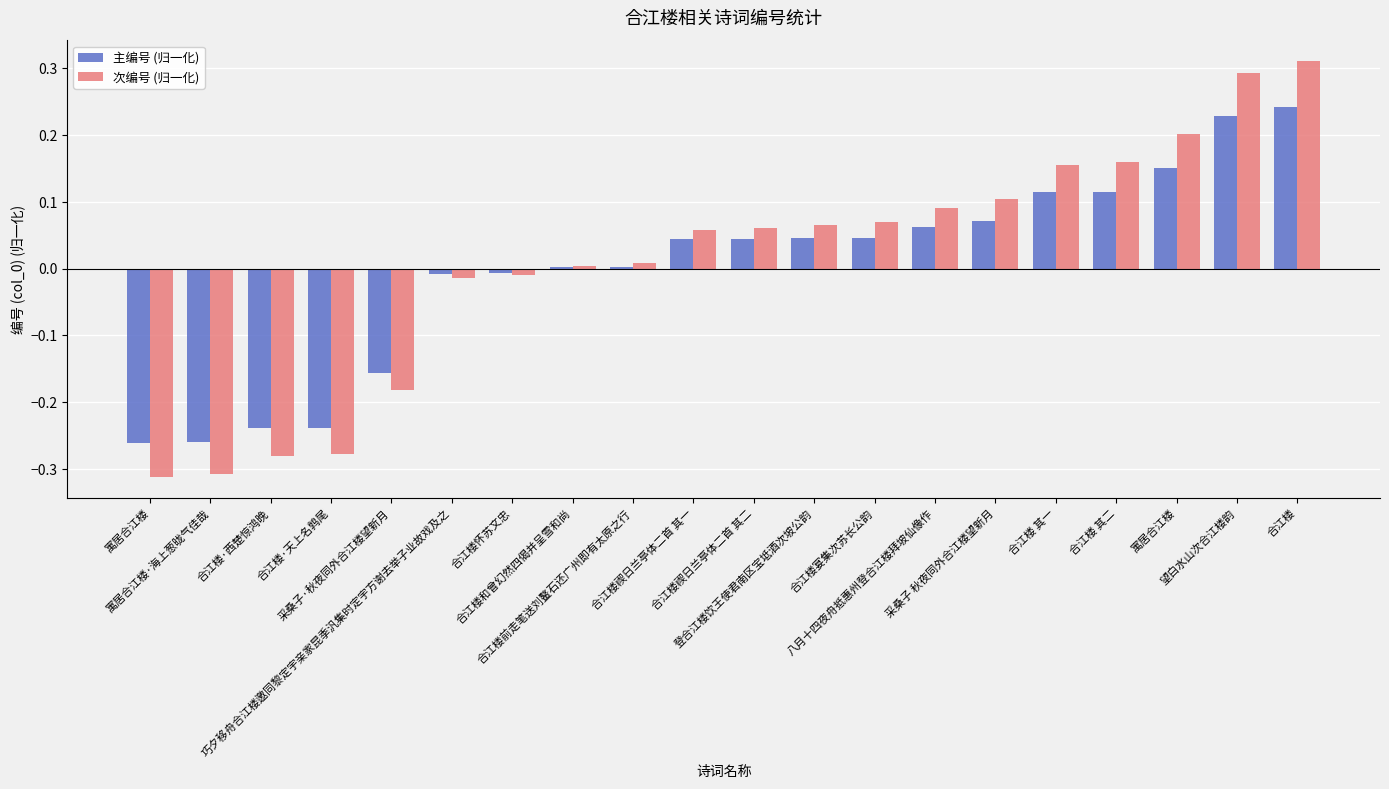

How many data points does each series have?

20